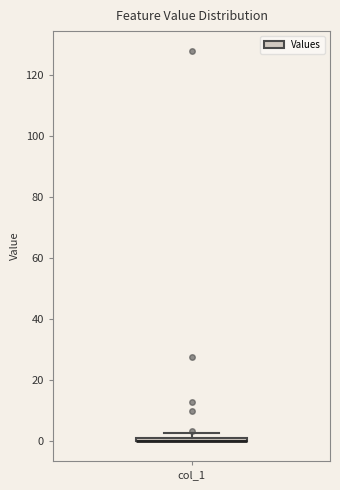

Where is the lower edge of the box for col_1 on the y-axis? The values are not printed on the chart, so give them approximately, as read against the axis.

0